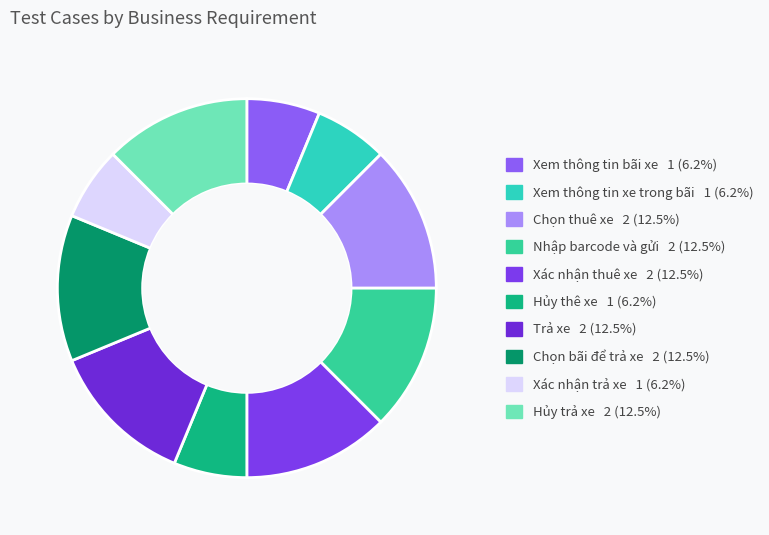

Rank the categories by value from lowest to highest.

Xem thông tin bãi xe, Xem thông tin xe trong bãi, Hủy thê xe, Xác nhận trả xe, Chọn thuê xe, Nhập barcode và gửi, Xác nhận thuê xe, Trả xe, Chọn bãi để trả xe, Hủy trả xe